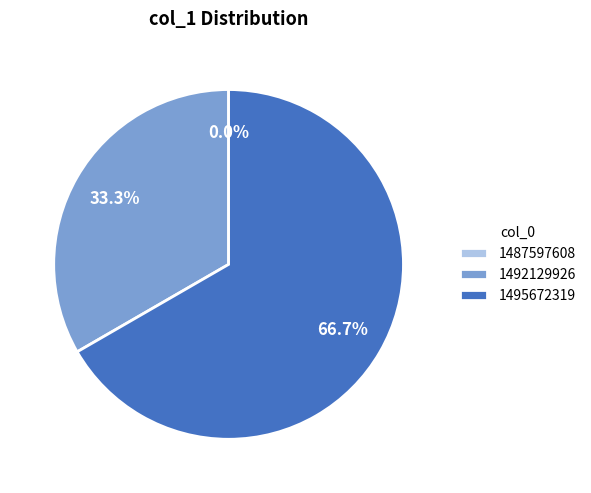

To the nearest percent, what is the difference between the largest and smallest slice percentages?

67%